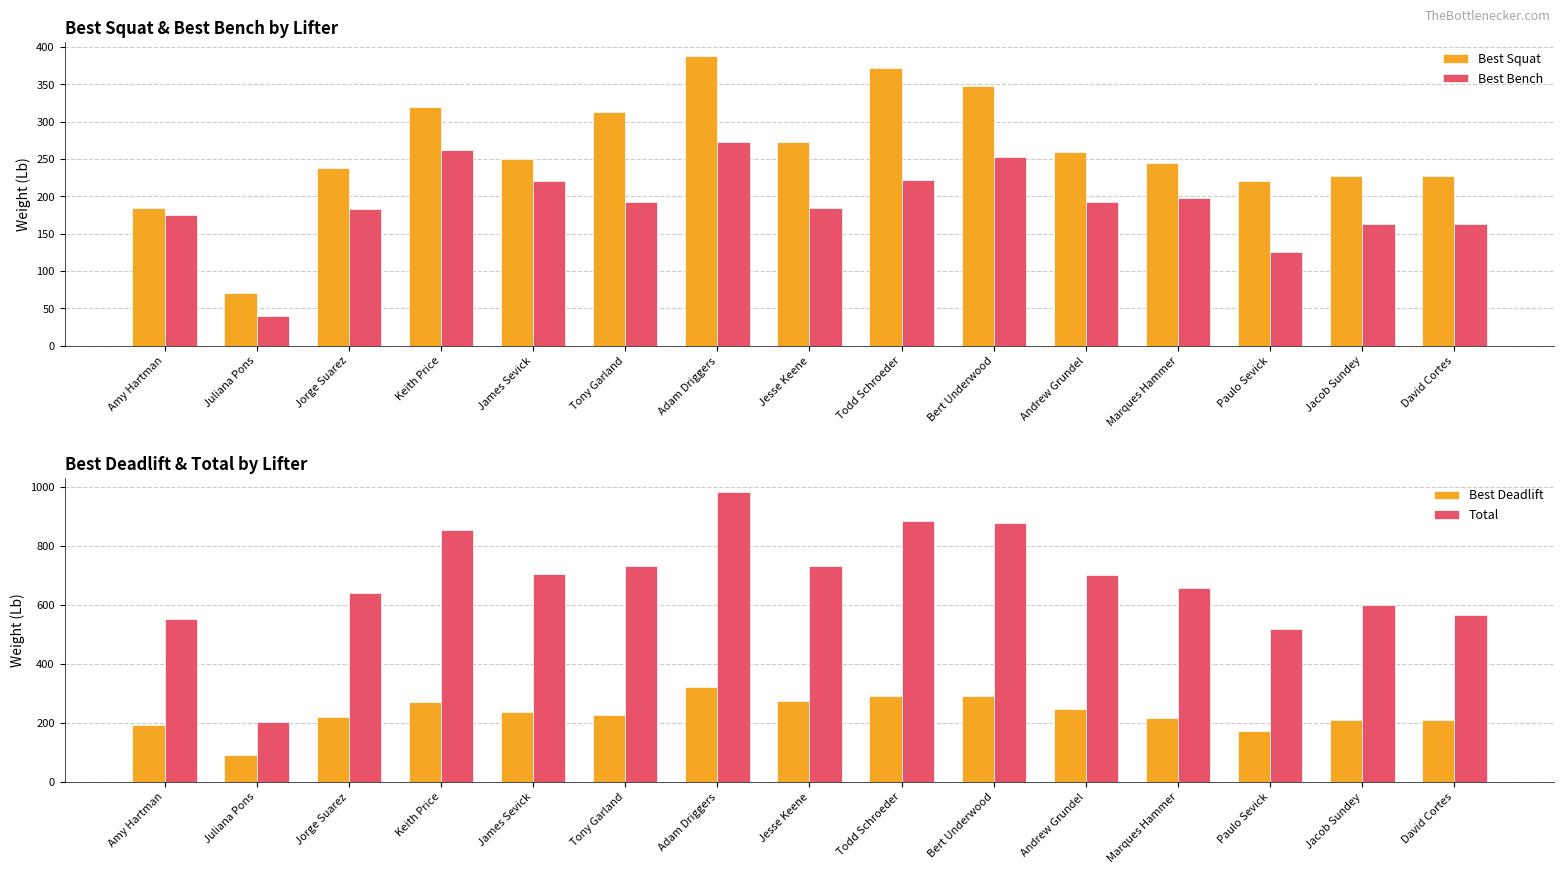

True or false: Best Squat has a value of 70.0 at Juliana Pons.

True